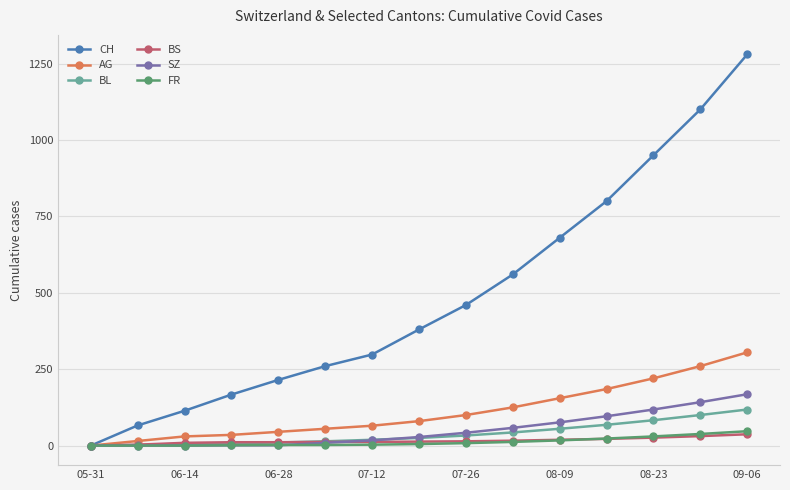

What is the difference between the maximum and second lowest values in the CH series?

1214